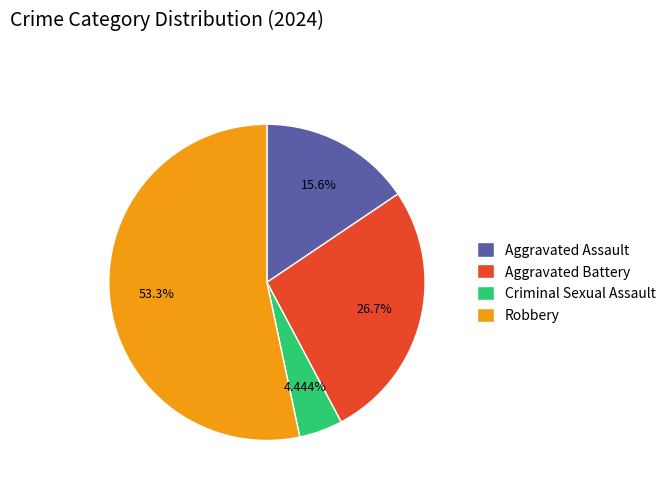

How many segments does this pie chart have?

4